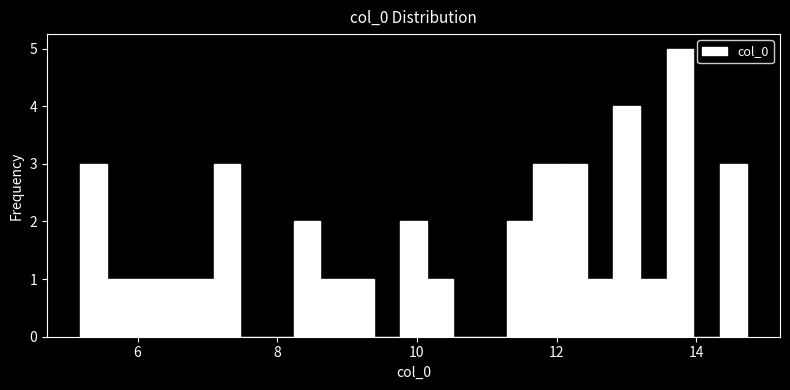

Read against the x-axis, roughly where is the centre of the tallest bar?

13.8